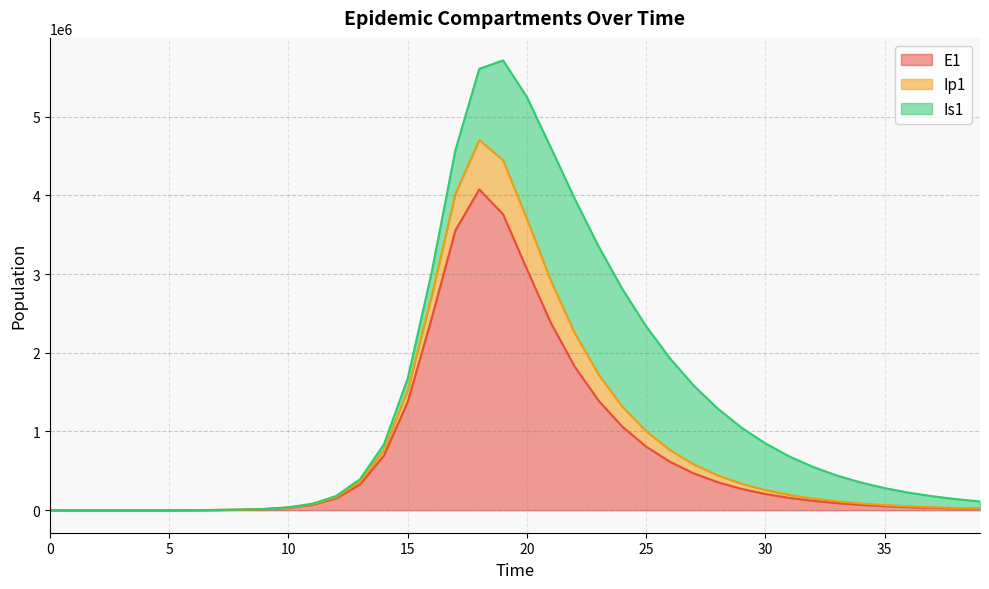

Is the value of E1 at 35 greater than the value of Ip1 at 19?

No